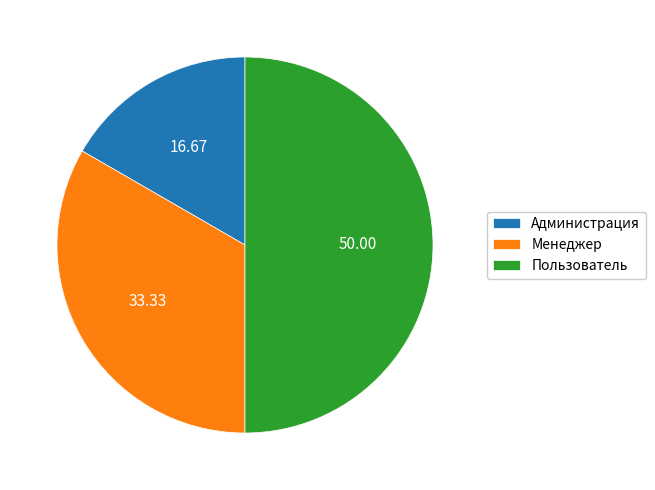

How many slices are in this pie chart?

3